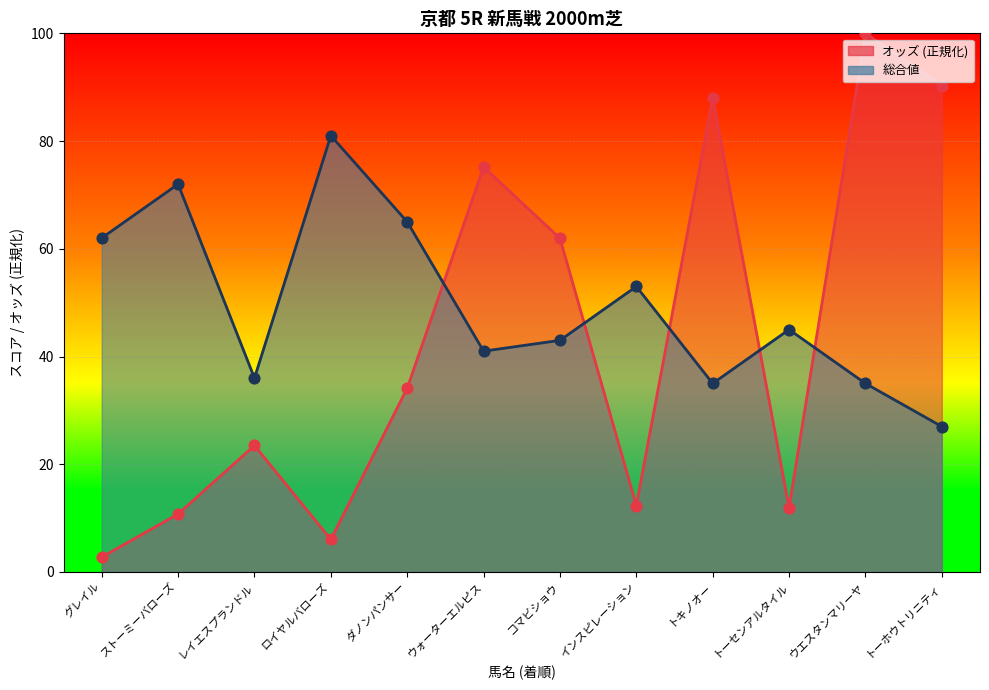

Which series reaches the minimum Y coordinate?

オッズ